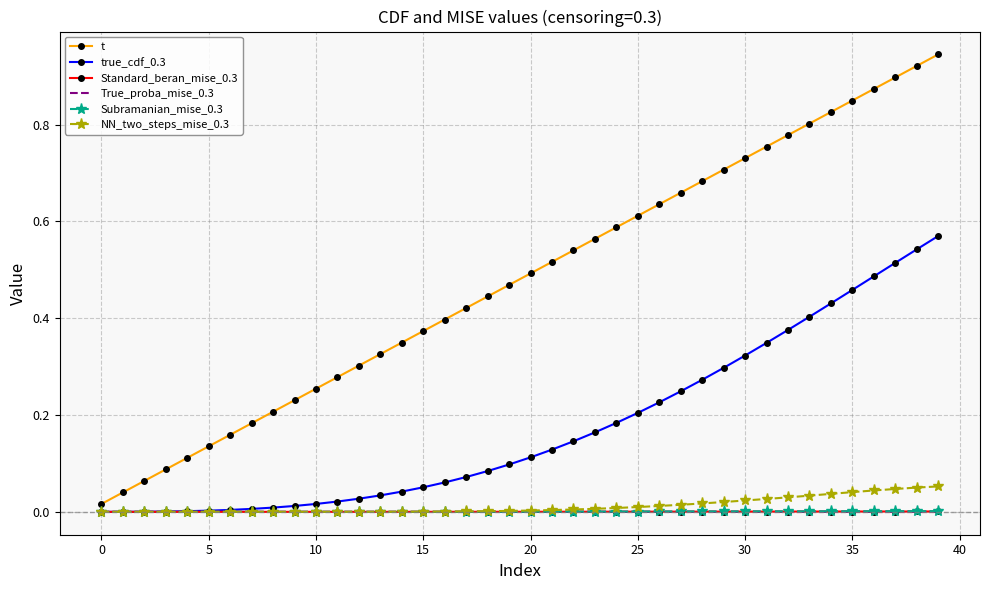

Which series has the largest total across all categories?

t